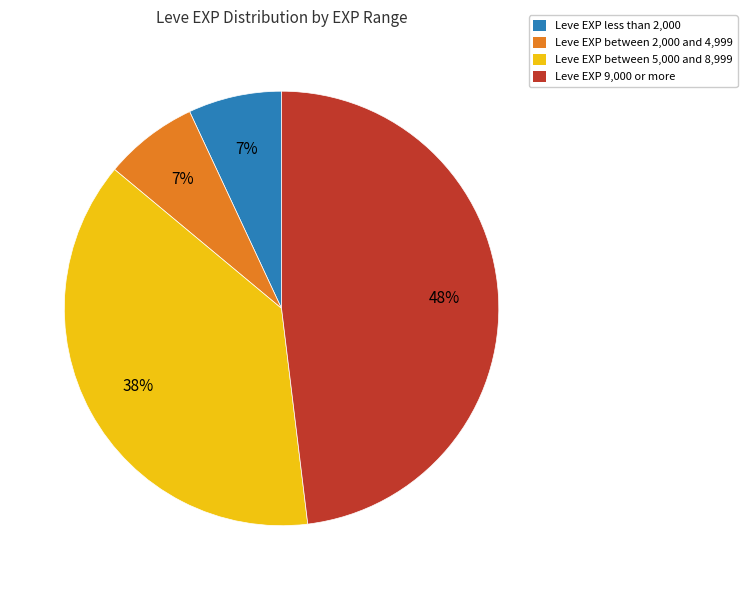

To the nearest percent, what is the difference between the largest and smallest slice percentages?

41%